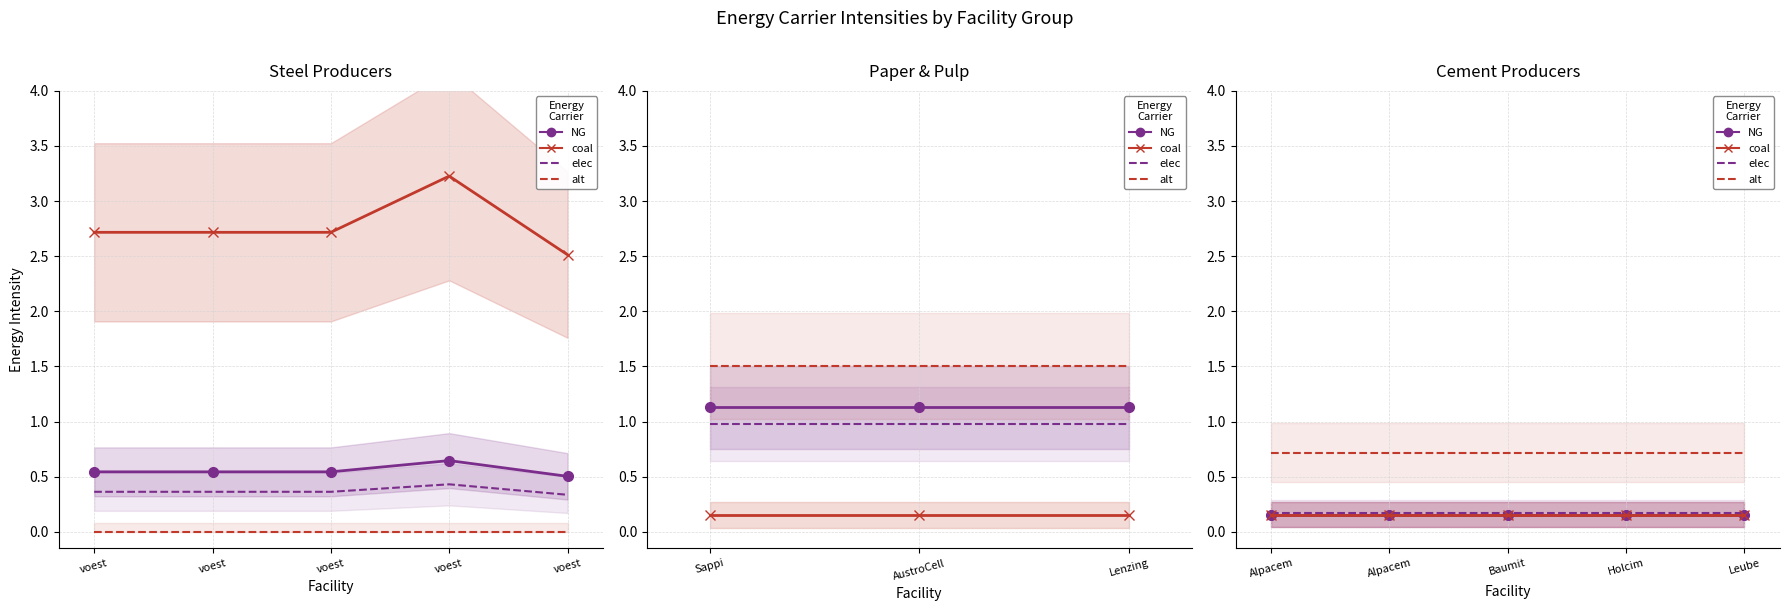

Count the number of data series in this chart.

4